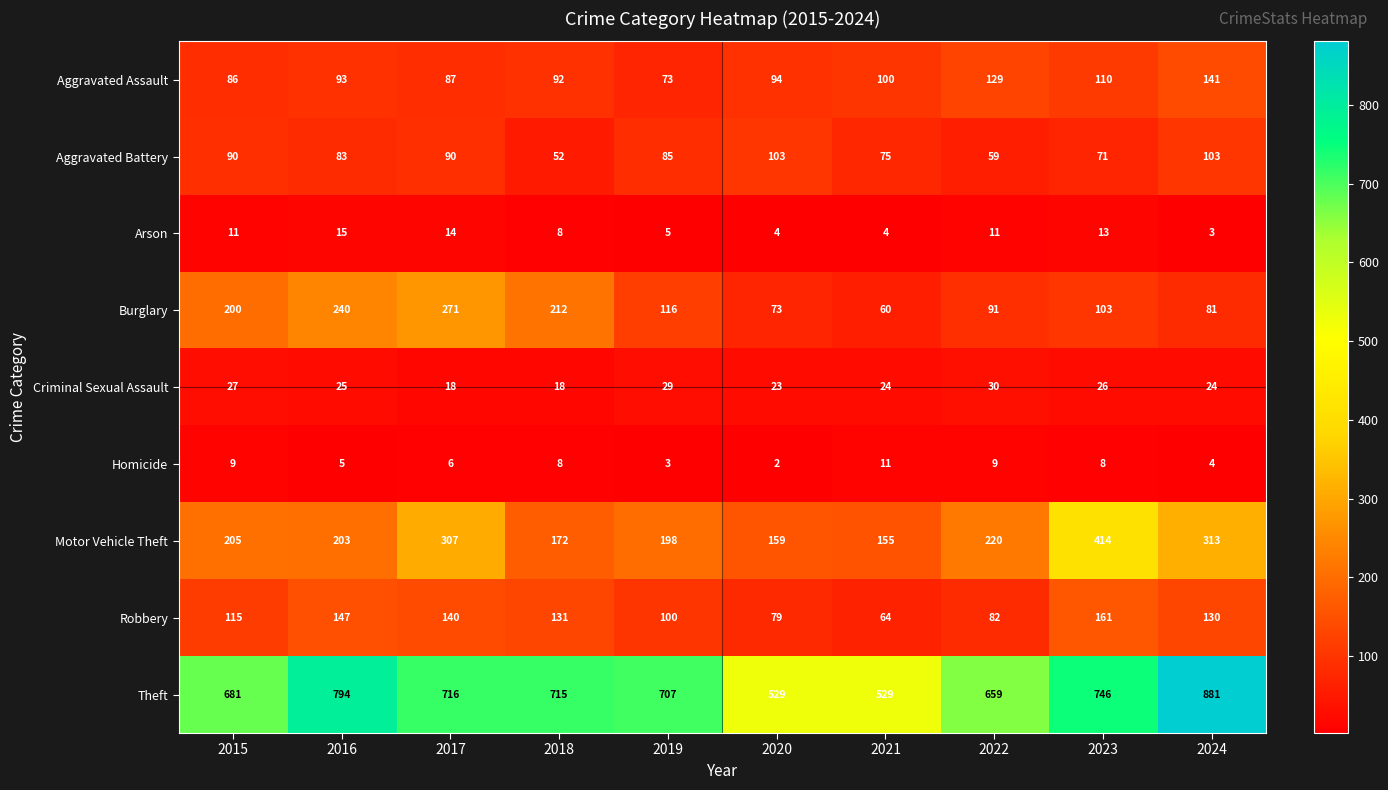

What is the lowest value of the Criminal Sexual Assault series?

18